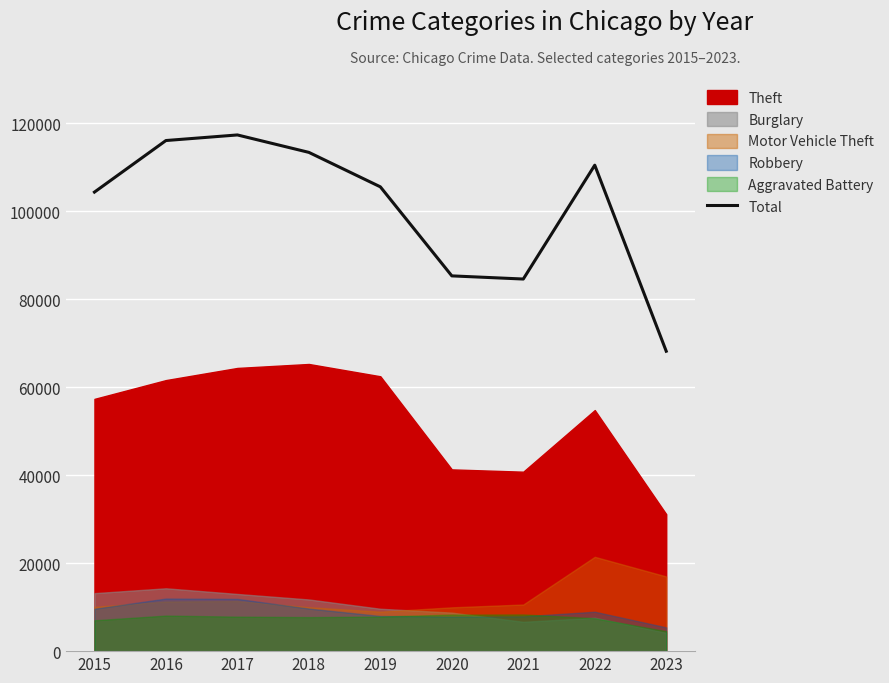

Which has a higher value, 2018 or 2015?

2018